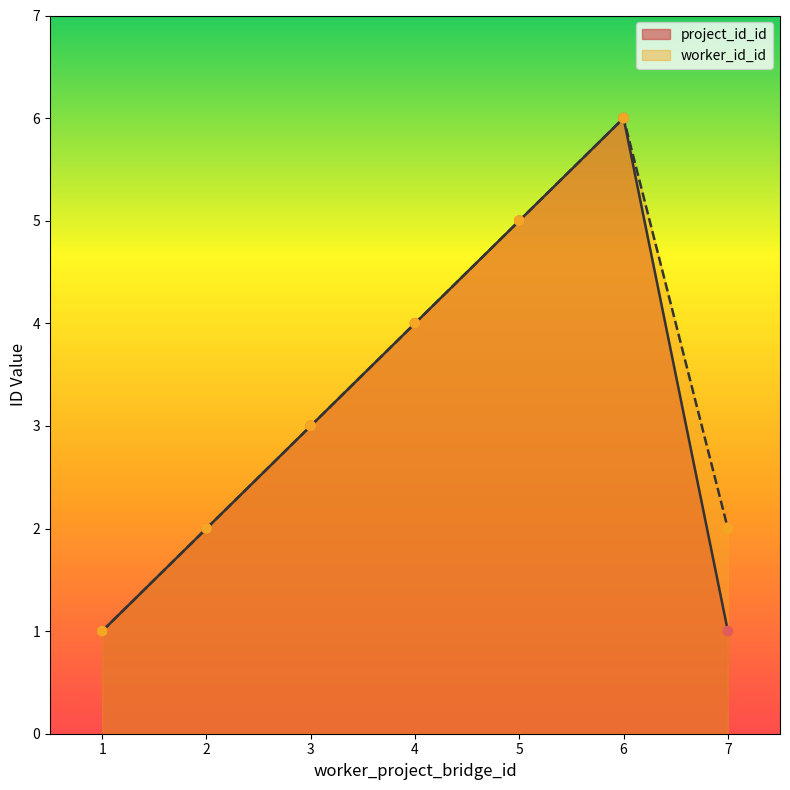

What are all the series names shown in the legend?

project_id_id, worker_id_id